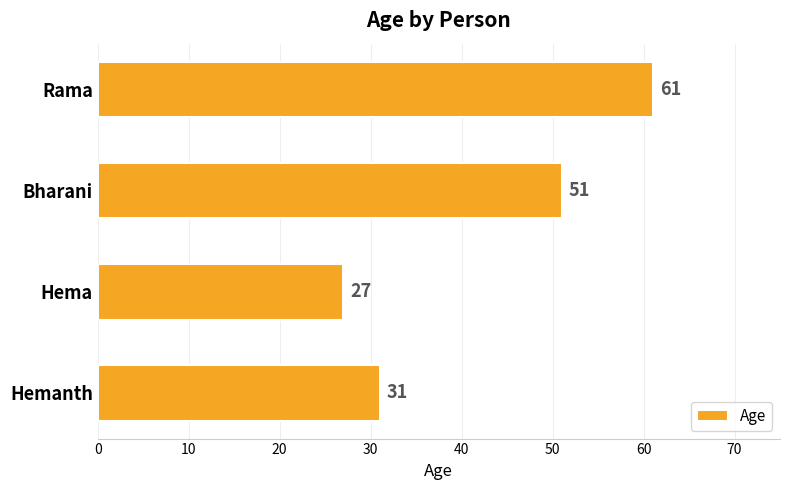

Reading top to bottom, list all the values displayed in this chart.

Rama=61	Bharani=51	Hema=27	Hemanth=31